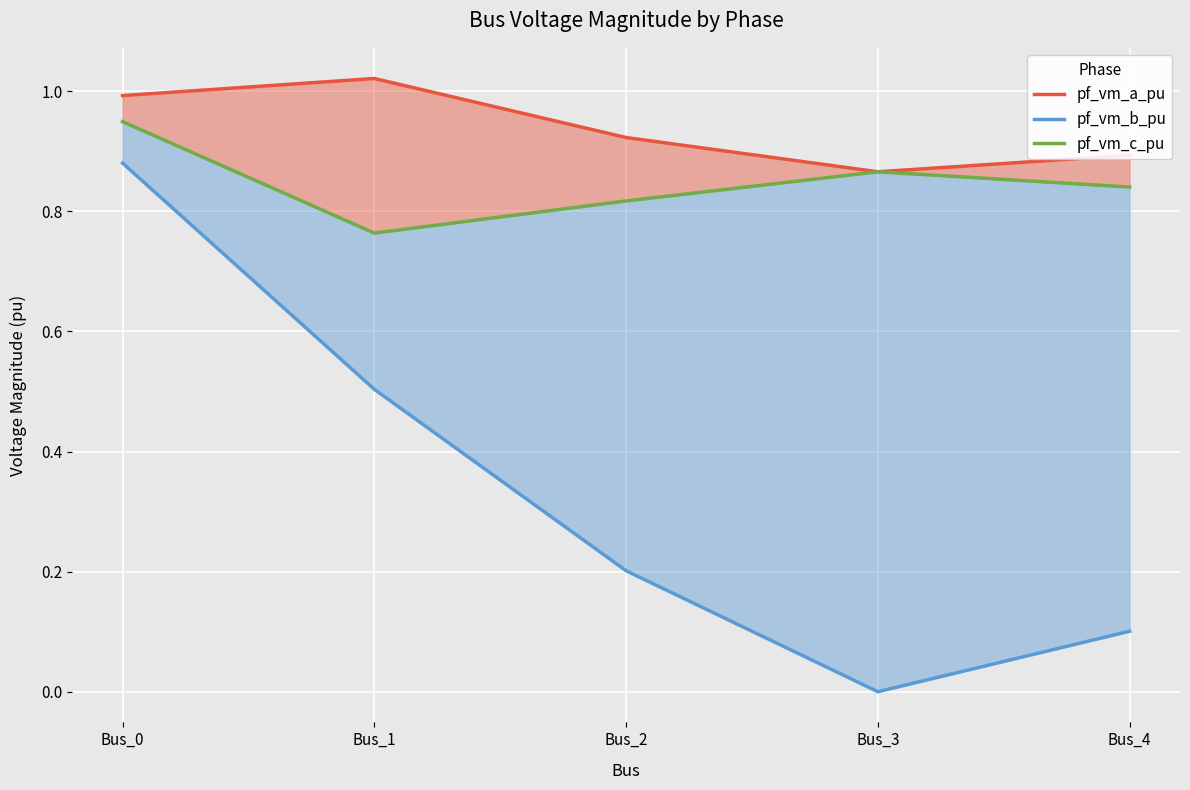

Reading left to right, extract all data points from this chart.

pf_vm_a_pu: 1.0	1.0	0.9	0.9	0.9
pf_vm_b_pu: 0.9	0.5	0.2	0.0	0.1
pf_vm_c_pu: 0.9	0.8	0.8	0.9	0.8